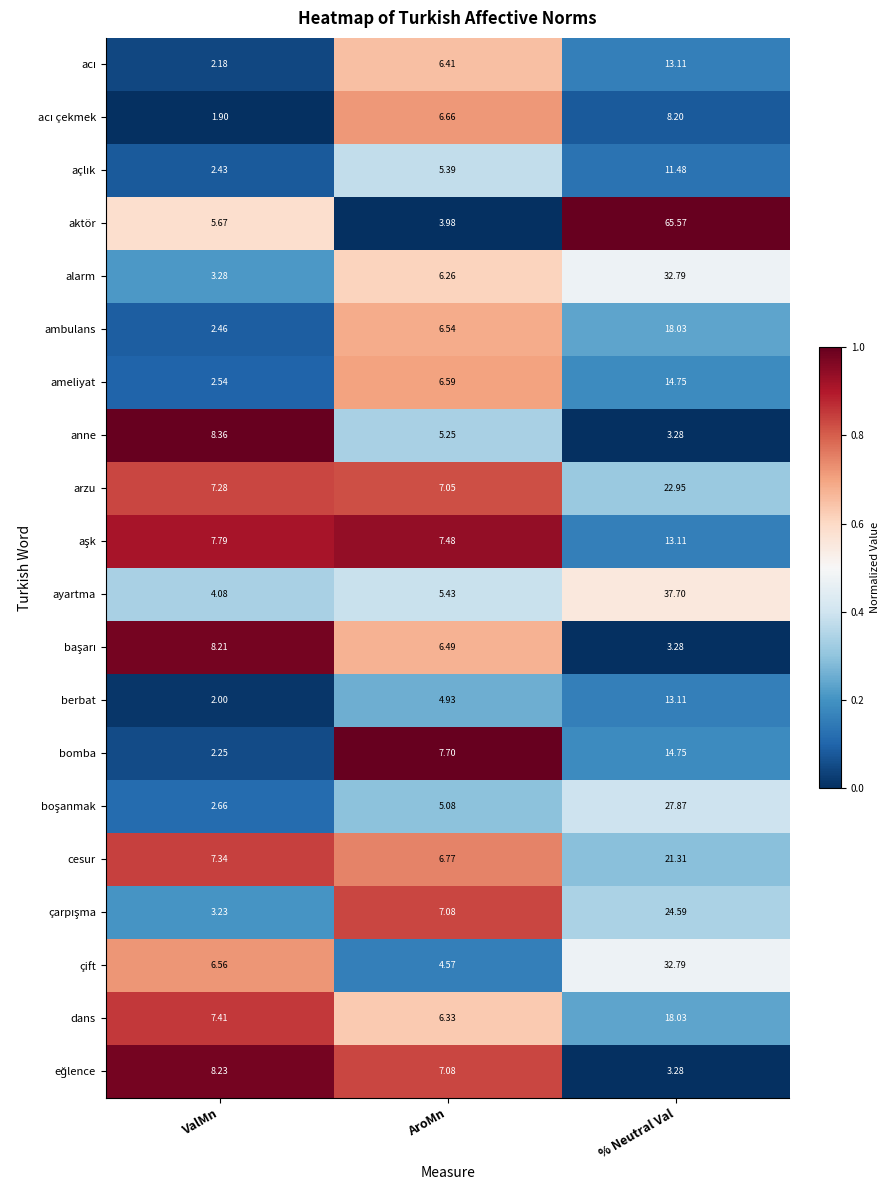

Which category has the highest value in the alarm series?

% Neutral Val